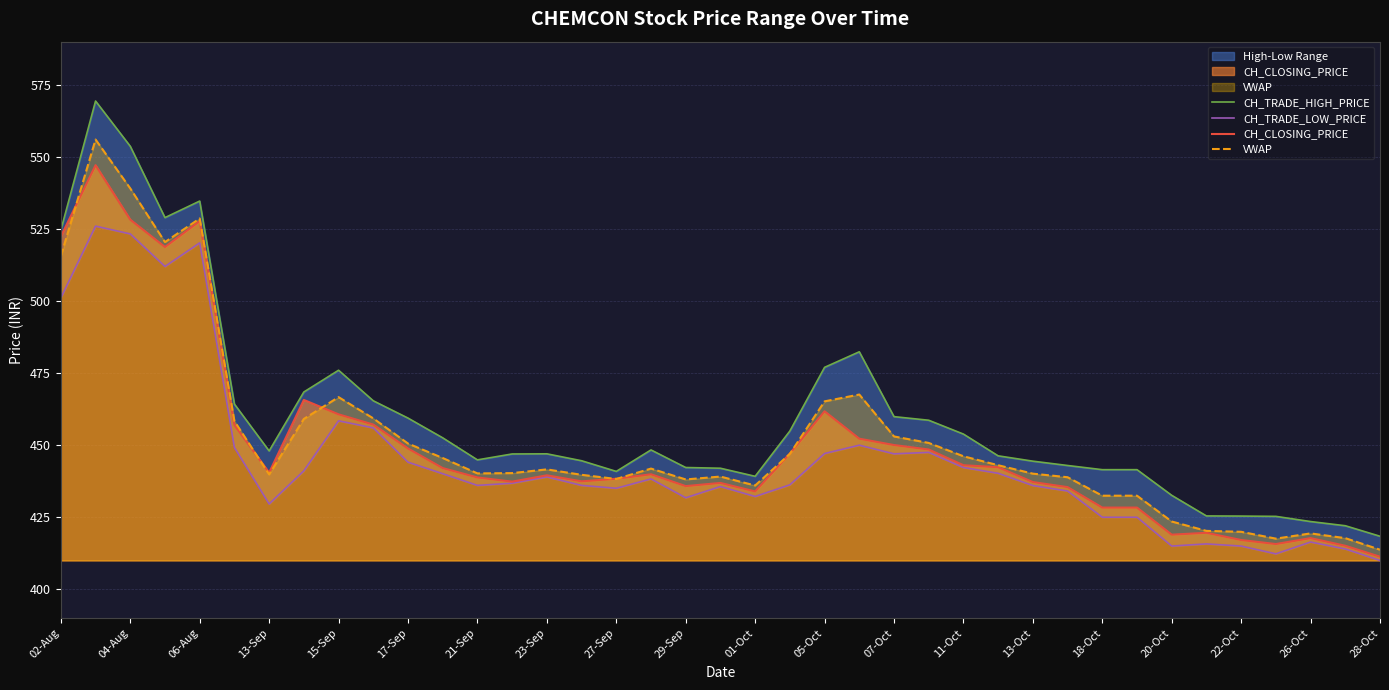

Is it true that VWAP equals 859.1 at 06-Aug?

False